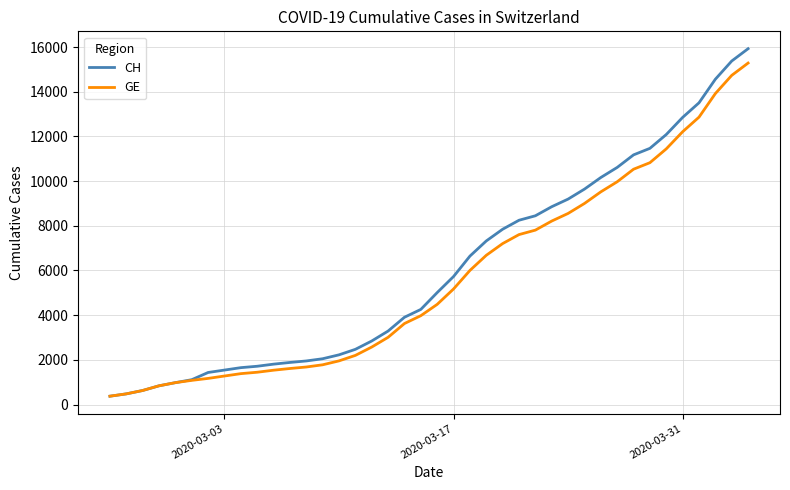

Which series has the largest range (max minus min)?

CH